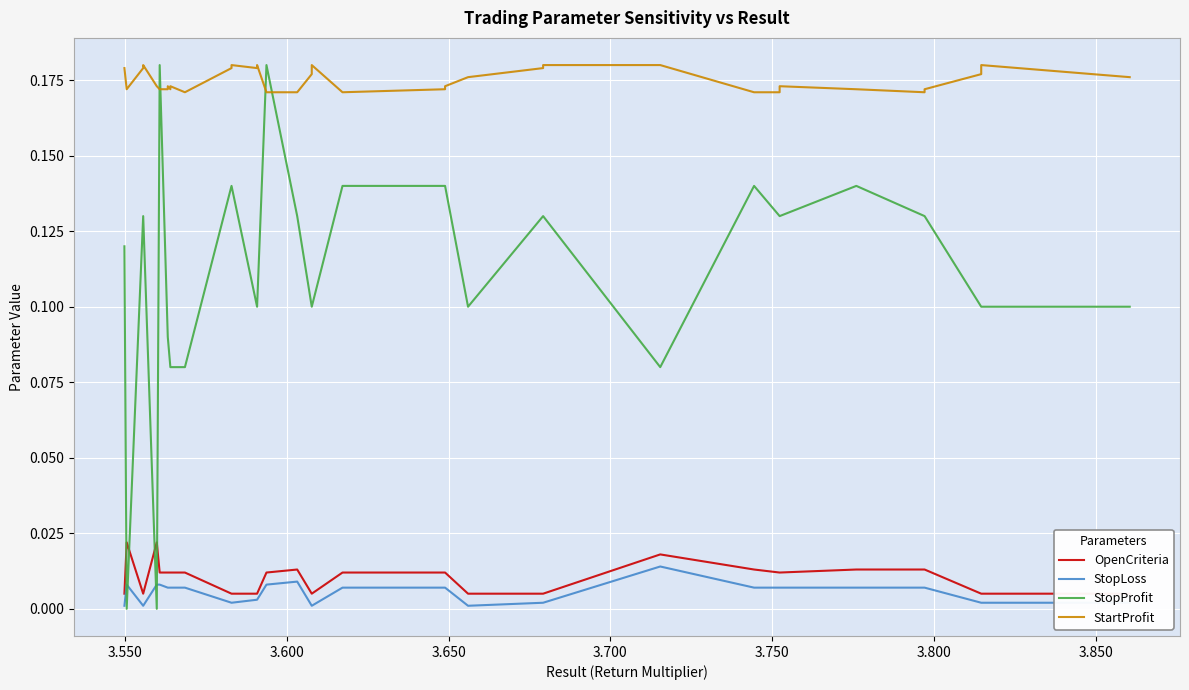

Is it true that OpenCriteria equals 0.0 at 35?

False